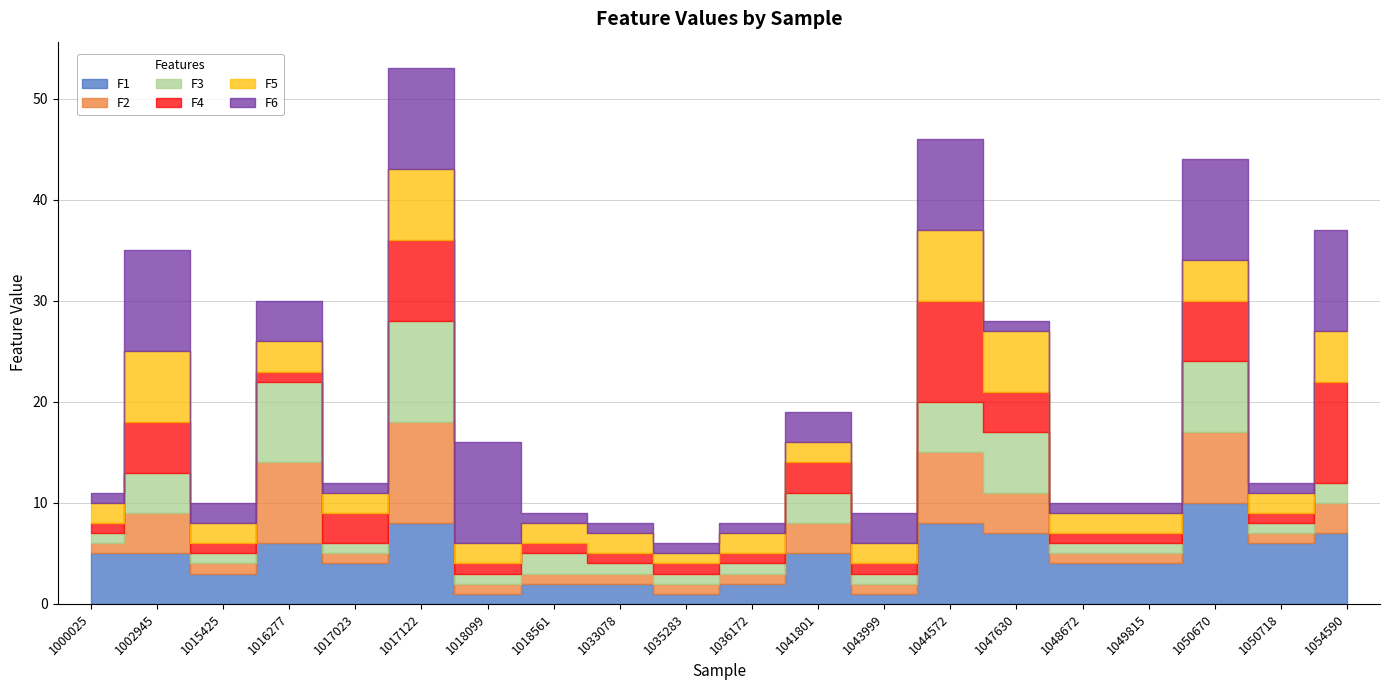

Is the value of F2 at 1017023 greater than the value of F3 at 1050670?

No